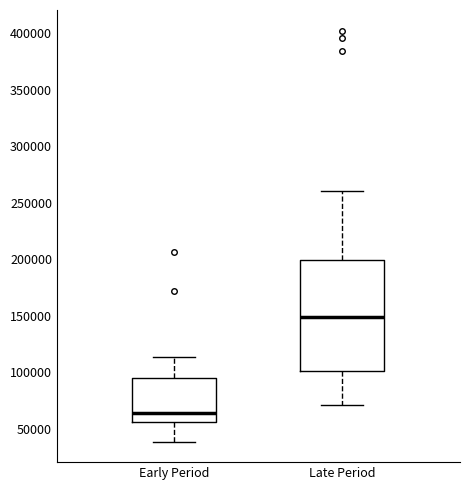

Reading left to right, read every box against the y-axis: the position of its median line, the range the box covers, and the ends of its whiskers. The values are not printed on the chart, so give them approximately, as read against the axis.

Early Period: median 65000, box 55000 to 95000, whiskers 40000 to 115000
Late Period: median 150000, box 100000 to 200000, whiskers 70000 to 260000